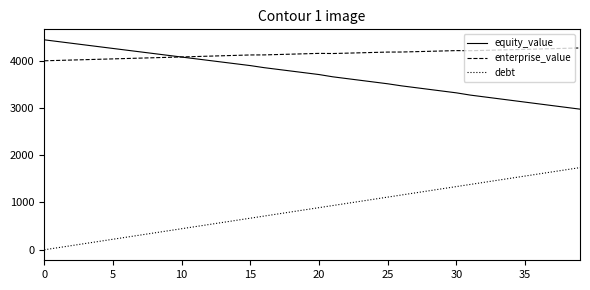

Which series has the largest total across all categories?

enterprise_value